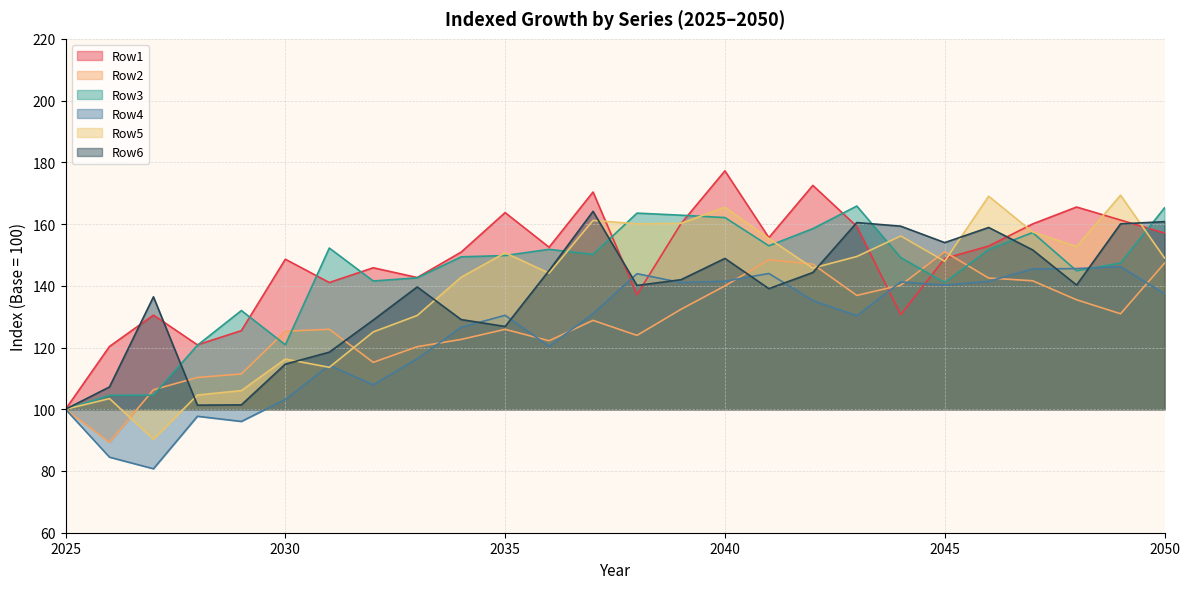

At which label is Row6 closest to 132?

2034